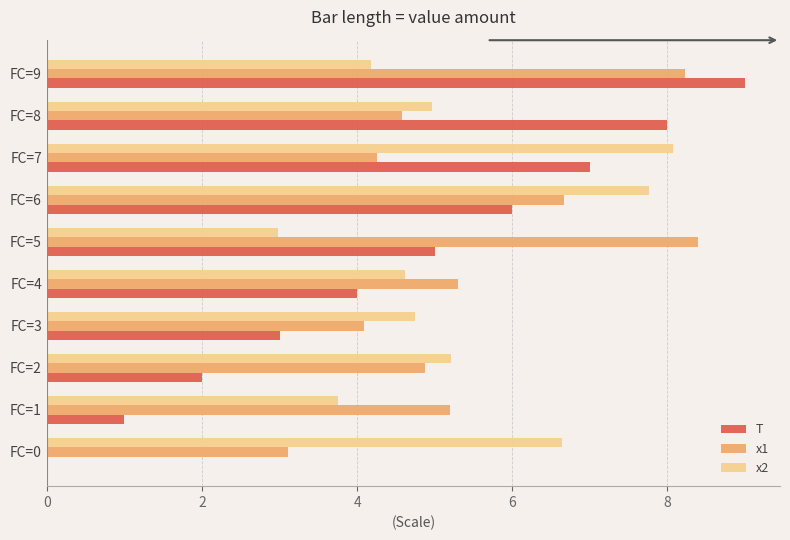

True or false: x1 has a value of 8.2 at FC=9.

True